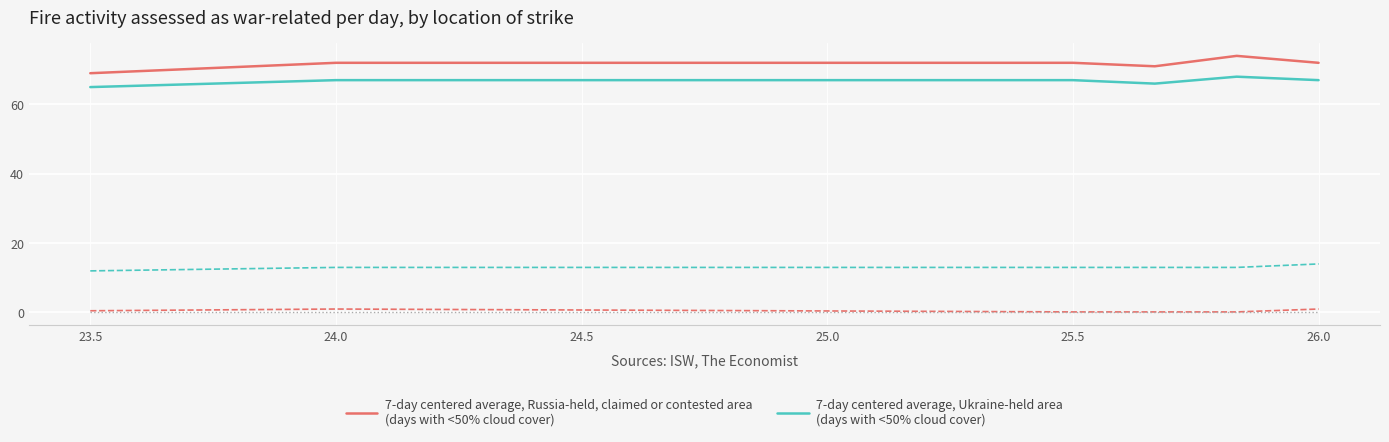

What is the greatest value displayed?

74.0